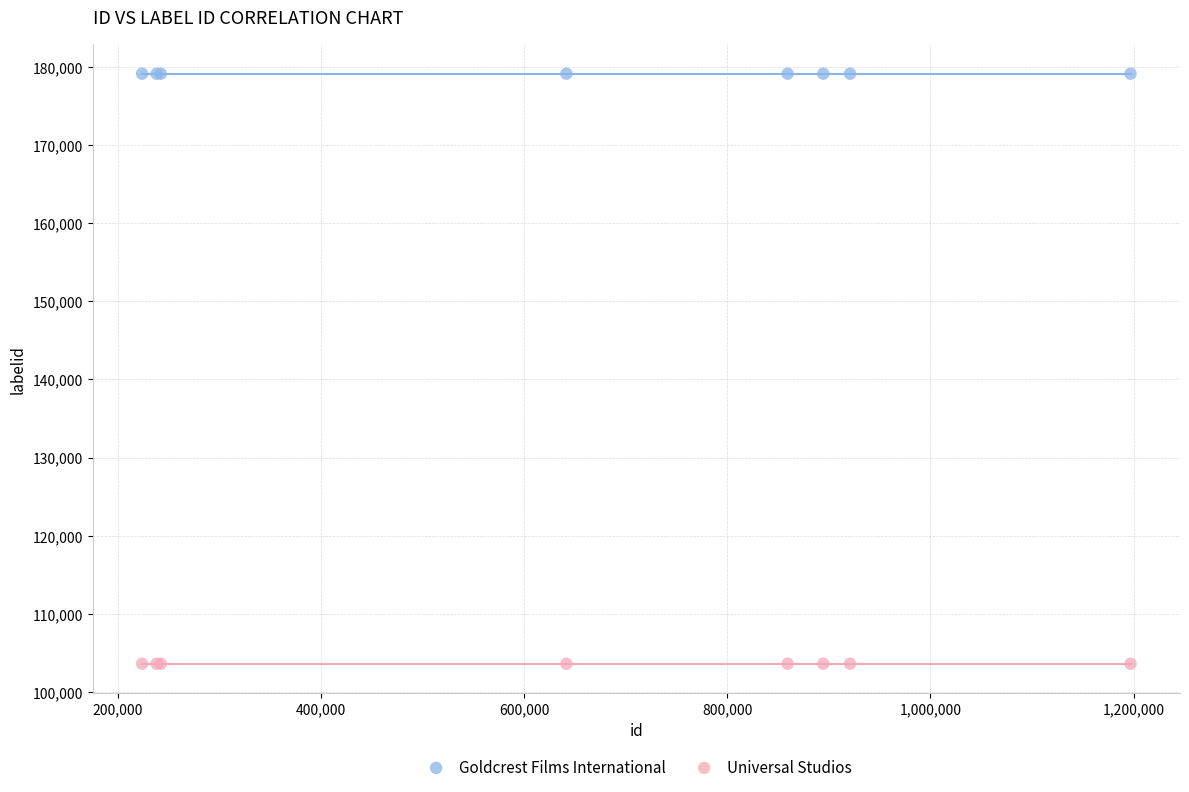

Which series contains the highest Y value?

Goldcrest Films International